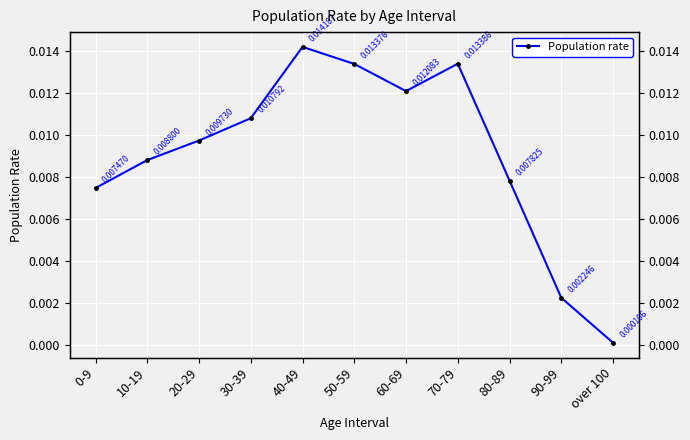

Does the chart display data point markers on the line(s)?

Yes